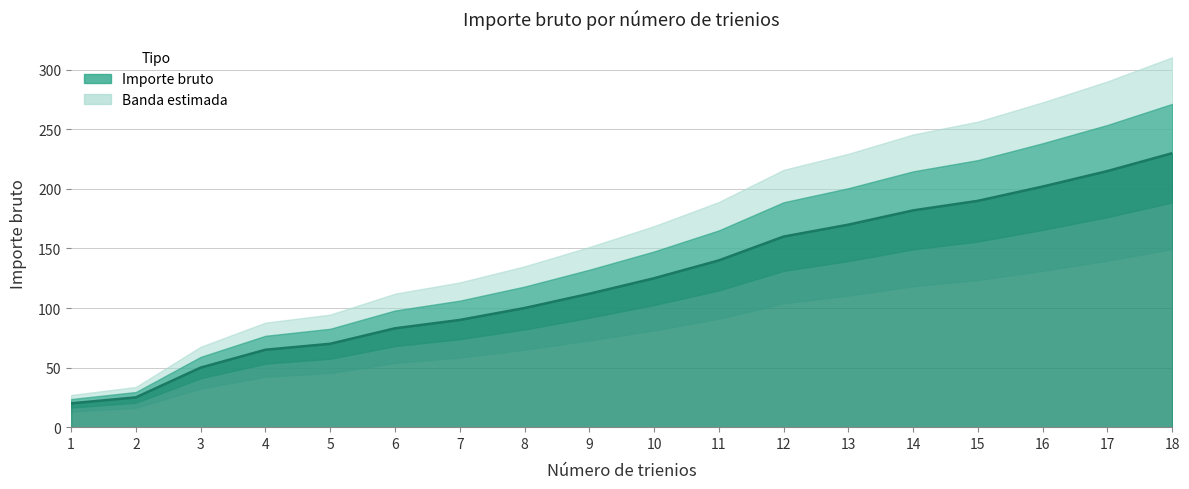

Read the value at 17, to the nearest 10.

220